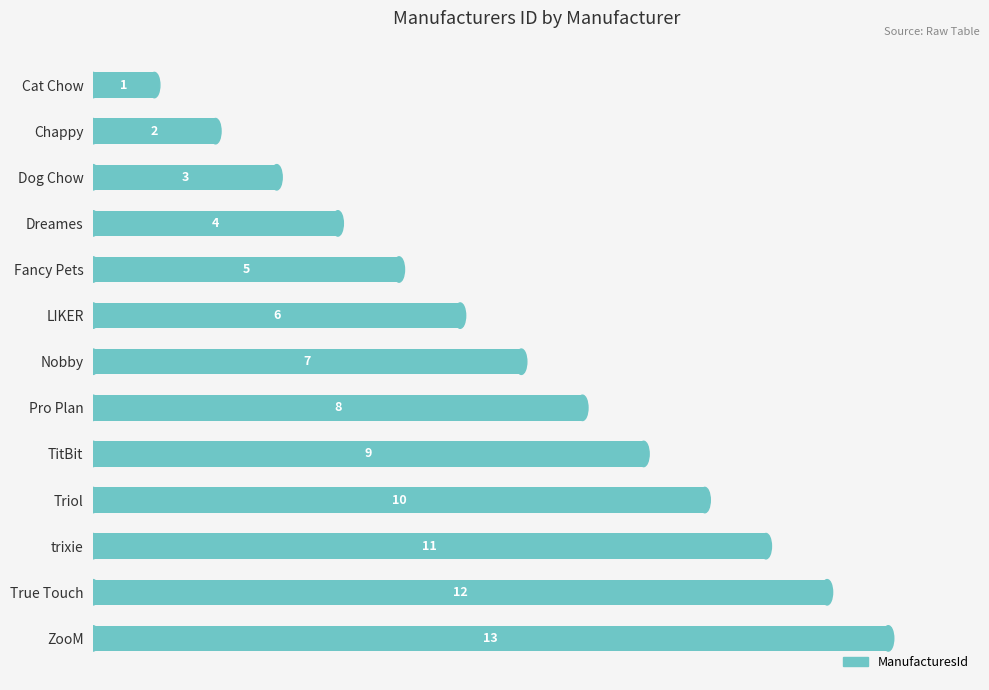

What is the change in value from Nobby to trixie?

+4